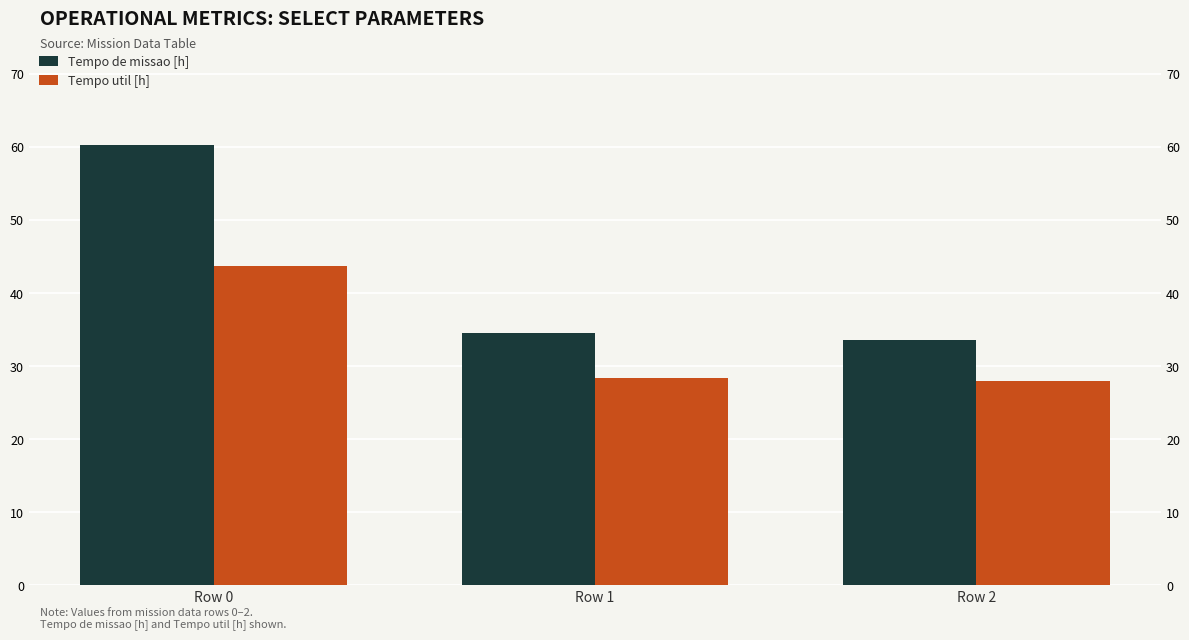

At Row 0, list the series in order from smallest to largest.

Tempo util [h], Tempo de missao [h]